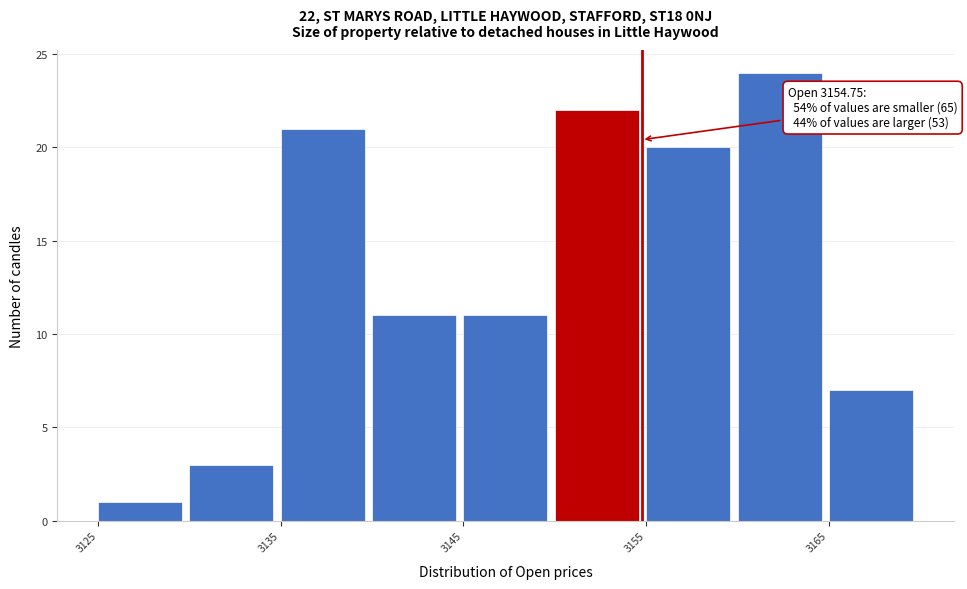

Over which range of the x-axis is the bar tallest?

3160 to 3165